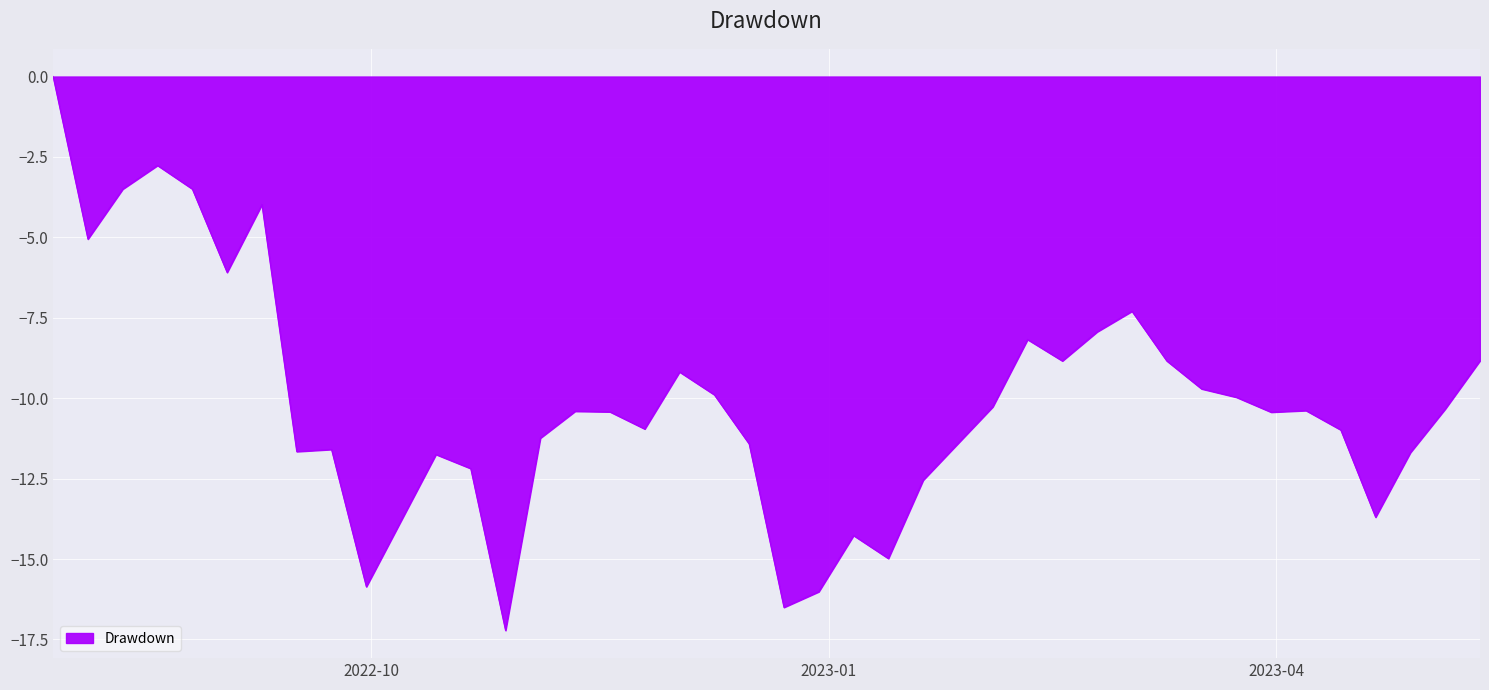

What is the minimum value shown in the chart?

-17.2